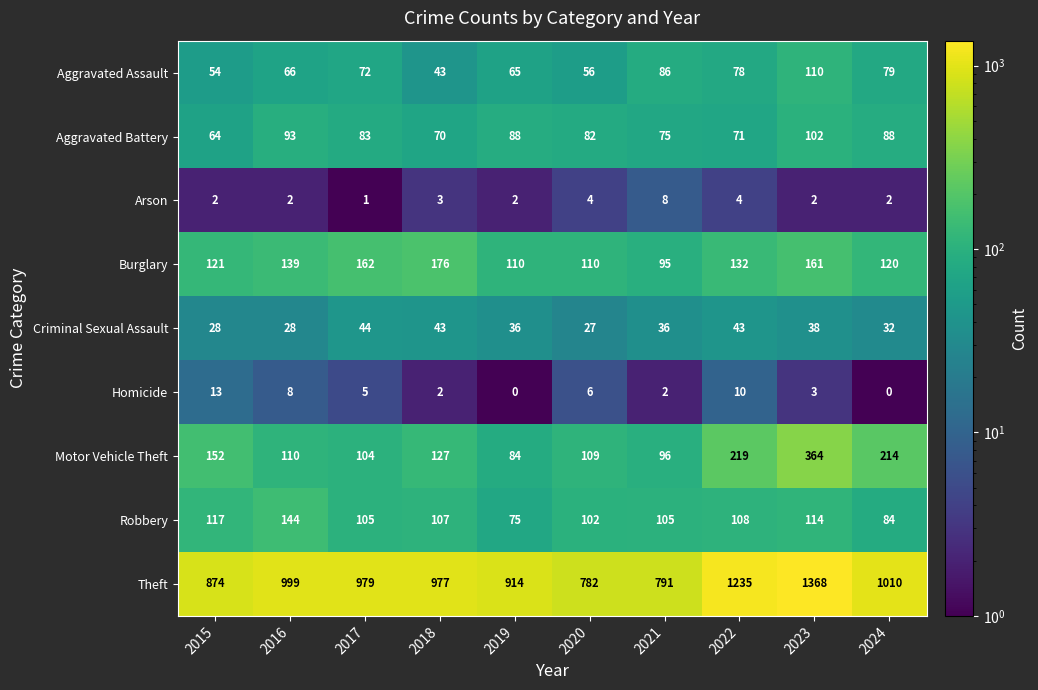

What is the total value across all series at 2024?

1629